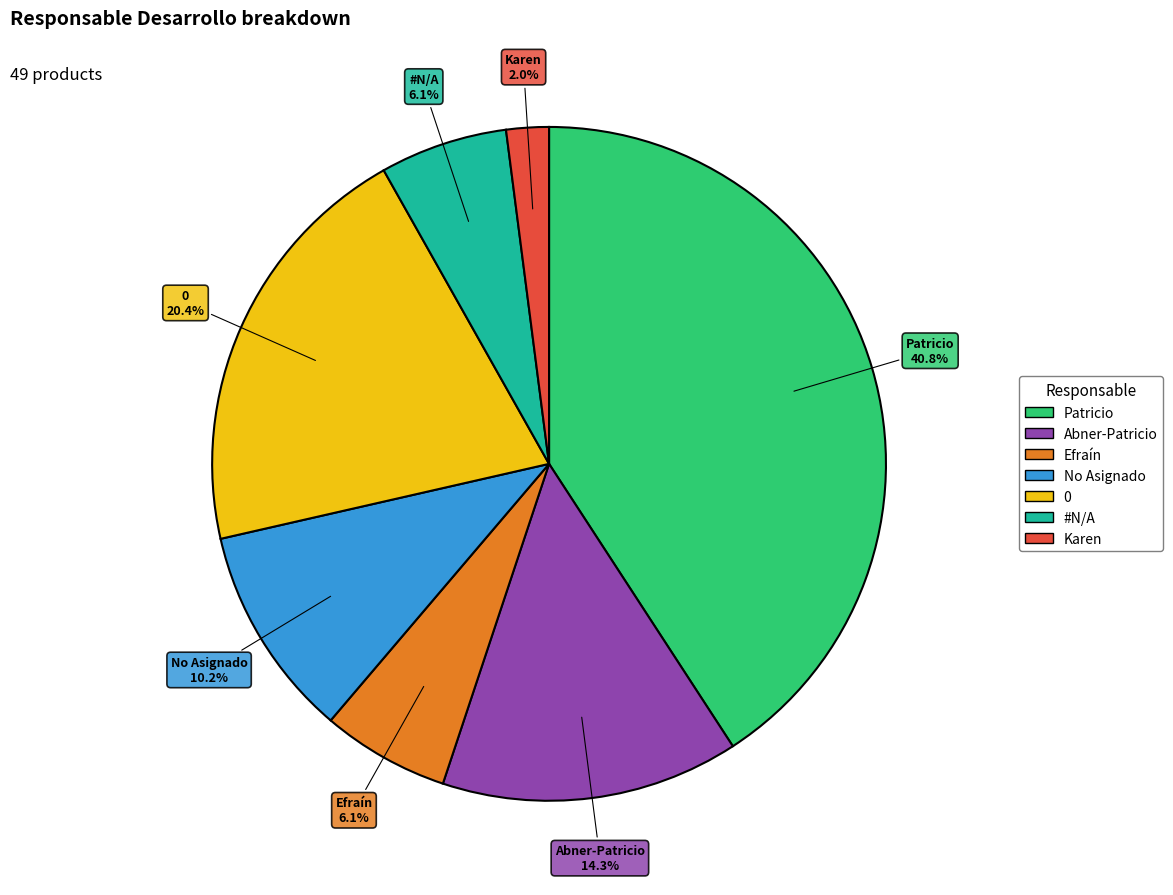

Does any single category account for the majority?

No